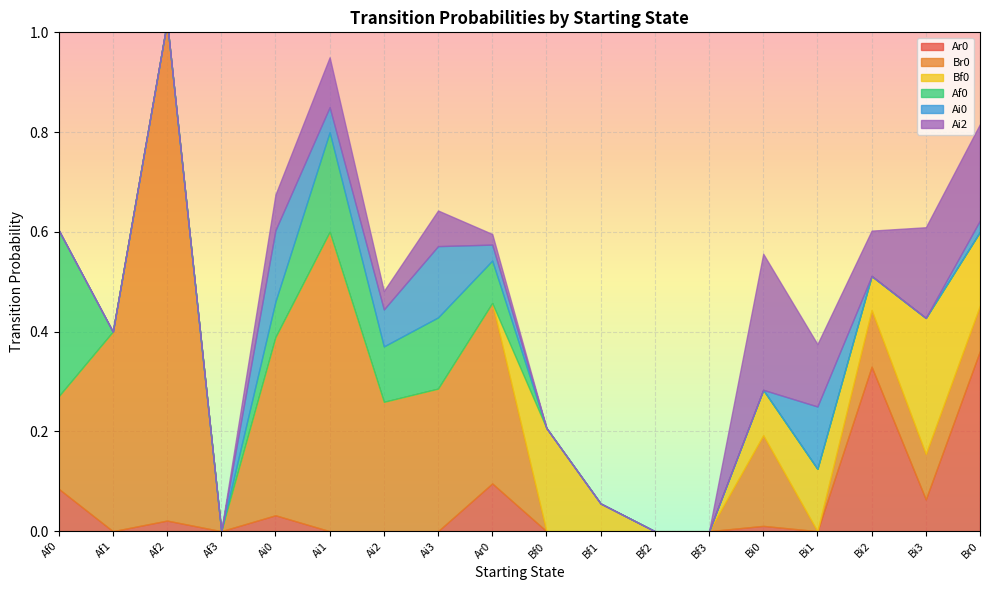

Reading right to left, what are all the values shown in this chart?

Ar0: Br0=0.4	Bi3=0.1	Bi2=0.3	Bi1=0.0	Bi0=0.0	Bf3=0.0	Bf2=0.0	Bf1=0.0	Bf0=0.0	Ar0=0.1	Ai3=0.0	Ai2=0.0	Ai1=0.0	Ai0=0.0	Af3=0.0	Af2=0.0	Af1=0.0	Af0=0.1
Br0: Br0=0.1	Bi3=0.1	Bi2=0.1	Bi1=0.0	Bi0=0.2	Bf3=0.0	Bf2=0.0	Bf1=0.0	Bf0=0.0	Ar0=0.4	Ai3=0.3	Ai2=0.3	Ai1=0.6	Ai0=0.4	Af3=0.0	Af2=1.0	Af1=0.4	Af0=0.2
Bf0: Br0=0.1	Bi3=0.3	Bi2=0.1	Bi1=0.1	Bi0=0.1	Bf3=0.0	Bf2=0.0	Bf1=0.1	Bf0=0.2	Ar0=0.0	Ai3=0.0	Ai2=0.0	Ai1=0.0	Ai0=0.0	Af3=0.0	Af2=0.0	Af1=0.0	Af0=0.0
Af0: Br0=0.0	Bi3=0.0	Bi2=0.0	Bi1=0.0	Bi0=0.0	Bf3=0.0	Bf2=0.0	Bf1=0.0	Bf0=0.0	Ar0=0.1	Ai3=0.1	Ai2=0.1	Ai1=0.2	Ai0=0.1	Af3=0.0	Af2=0.0	Af1=0.0	Af0=0.3
Ai0: Br0=0.0	Bi3=0.0	Bi2=0.0	Bi1=0.1	Bi0=0.0	Bf3=0.0	Bf2=0.0	Bf1=0.0	Bf0=0.0	Ar0=0.0	Ai3=0.1	Ai2=0.1	Ai1=0.1	Ai0=0.1	Af3=0.0	Af2=0.0	Af1=0.0	Af0=0.0
Ai2: Br0=0.2	Bi3=0.2	Bi2=0.1	Bi1=0.1	Bi0=0.3	Bf3=0.0	Bf2=0.0	Bf1=0.0	Bf0=0.0	Ar0=0.0	Ai3=0.1	Ai2=0.0	Ai1=0.1	Ai0=0.1	Af3=0.0	Af2=0.0	Af1=0.0	Af0=0.0